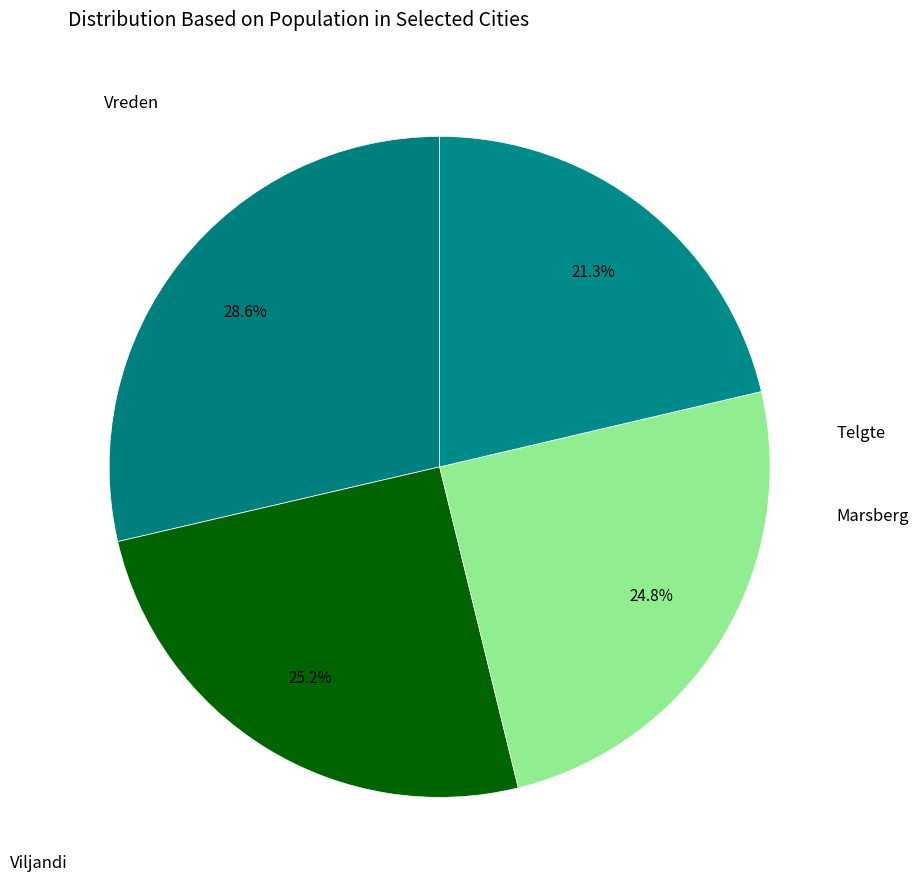

To the nearest percent, what is the difference between the largest and smallest slice percentages?

7%